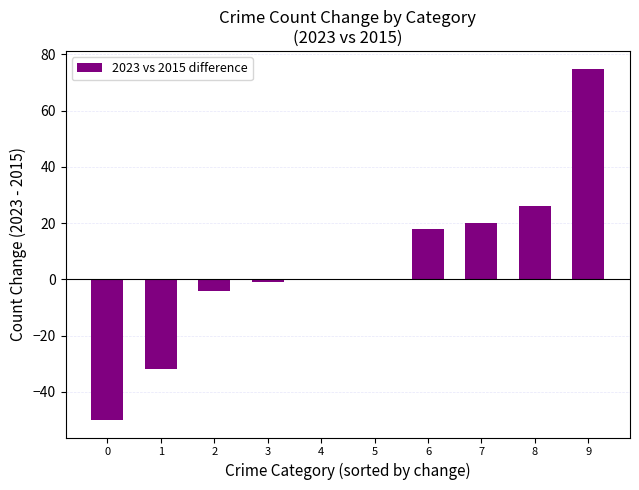

What is the sum of the values at 6 and 7?

38